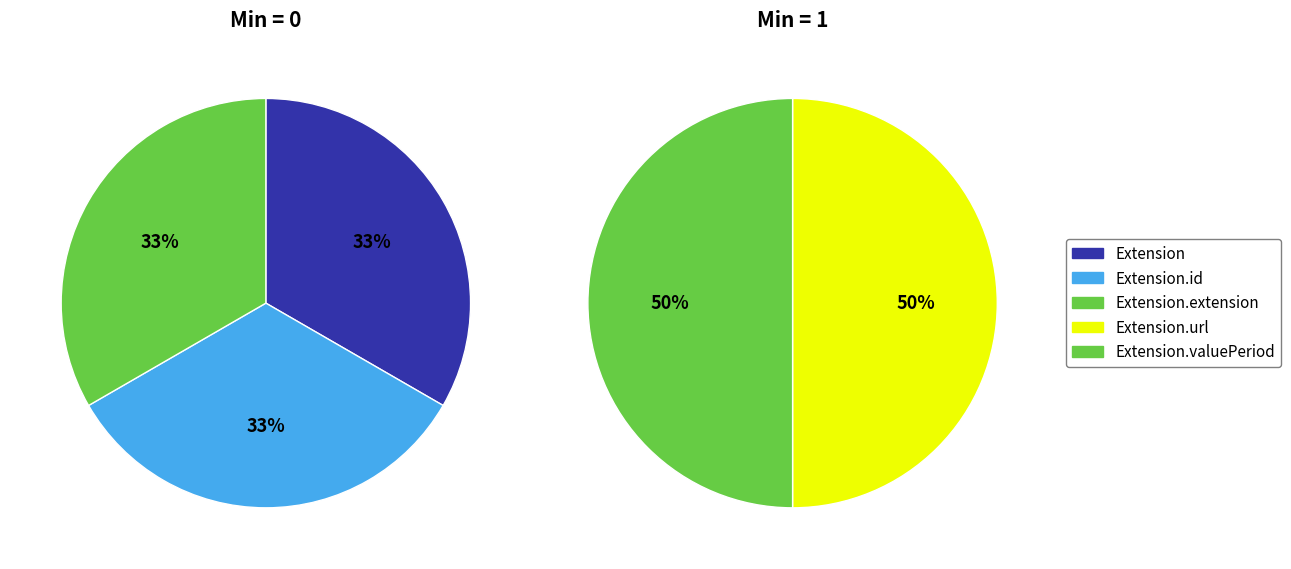

Is it true that Extension.id is 0% of the pie?

True